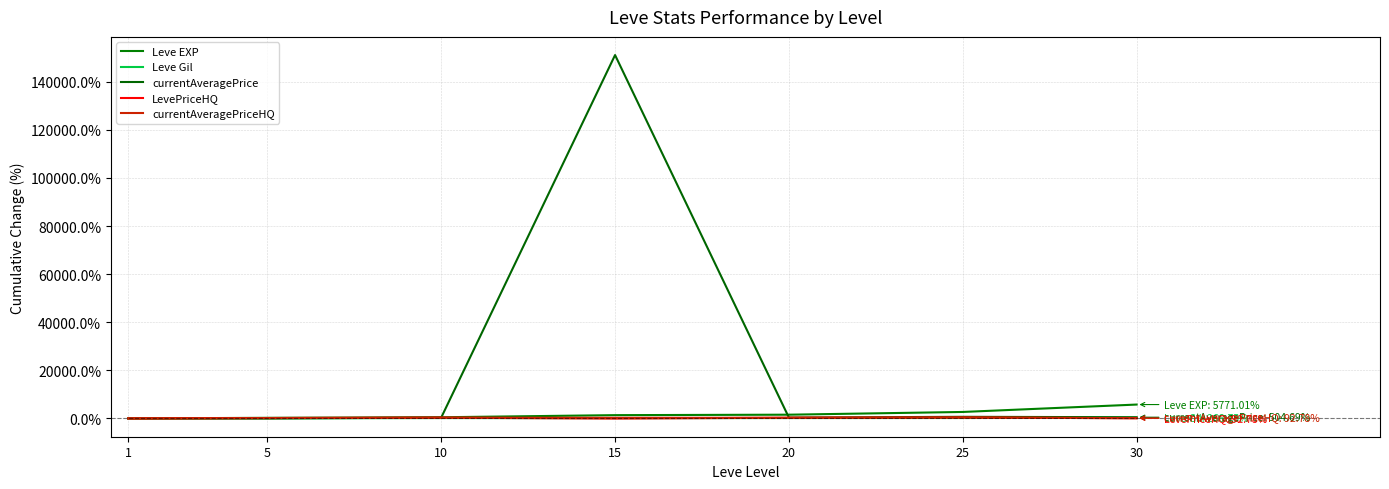

List the labels in order of currentAveragePriceHQ value, largest first.

25, 10, 15, 20, 5, 30, 1